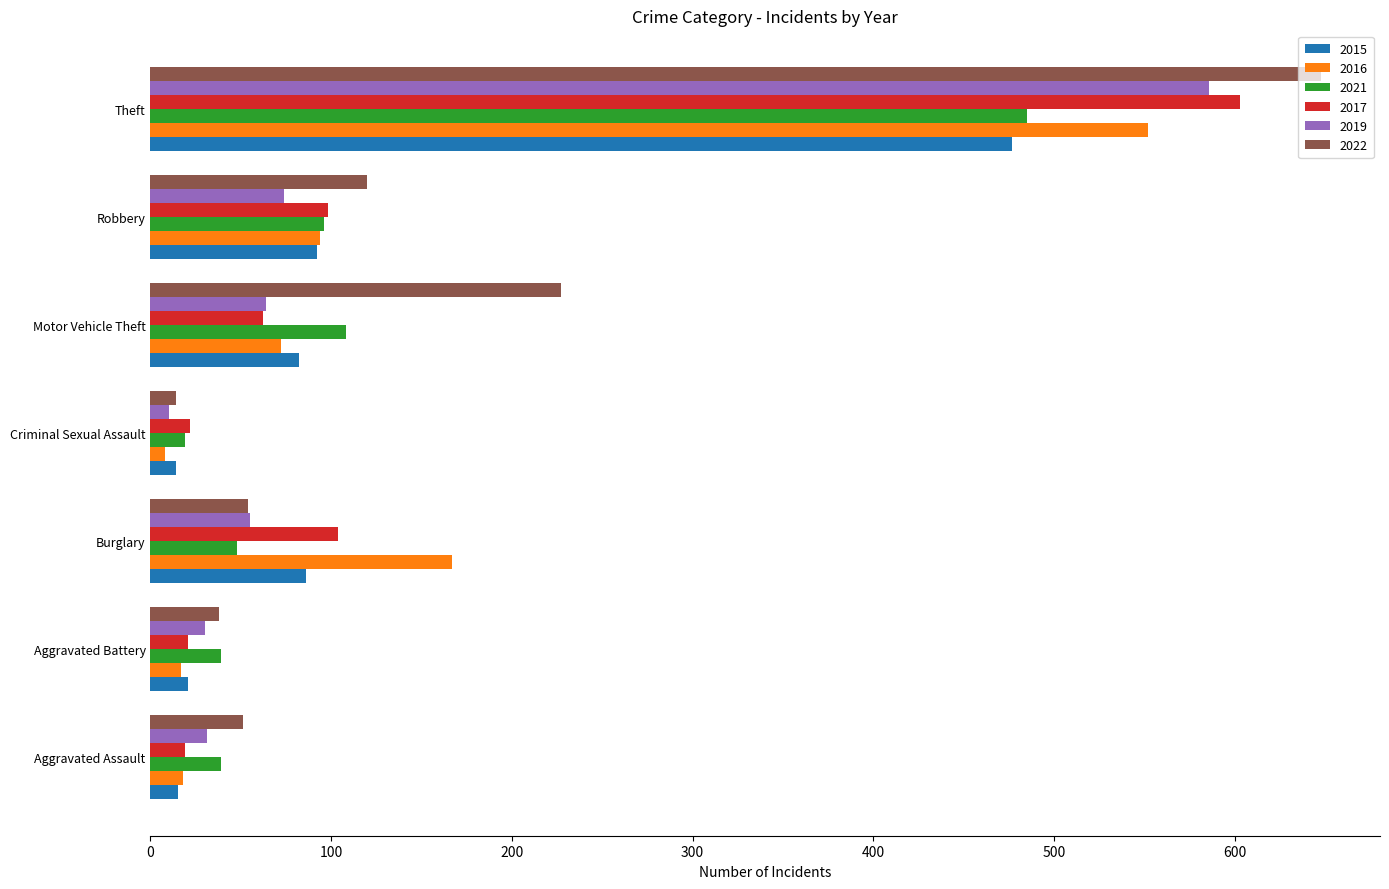

At which label is 2016 closest to 280?

Burglary